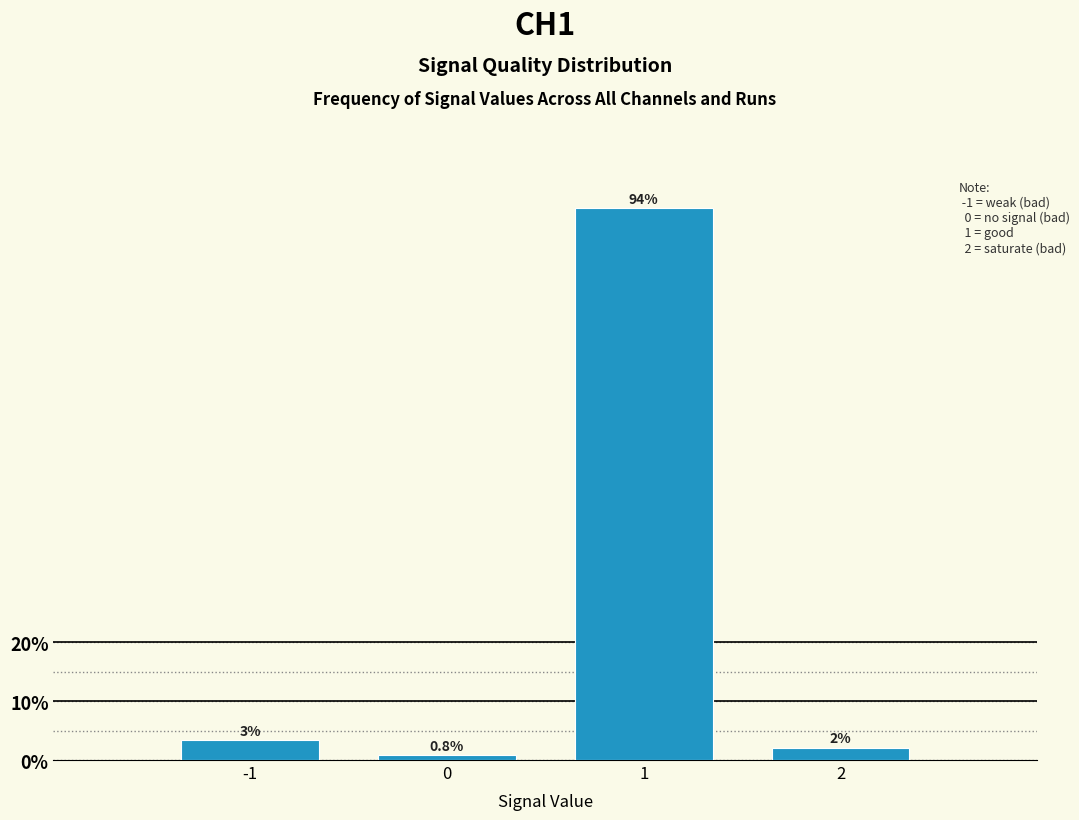

True or false: the data shows 141.1 at 1.

False